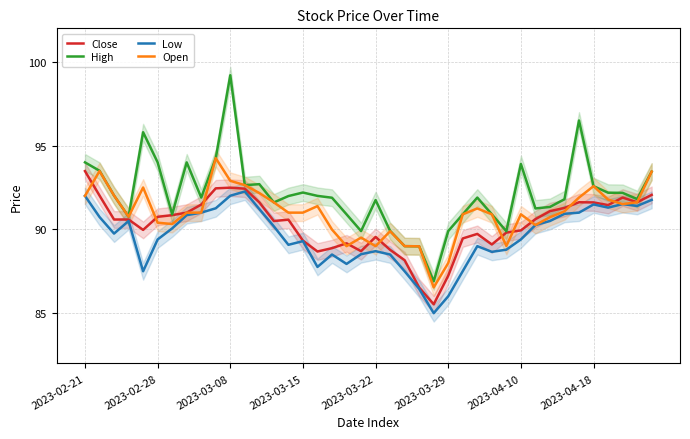

True or false: Close has more than 1 points higher than both neighbors.

True